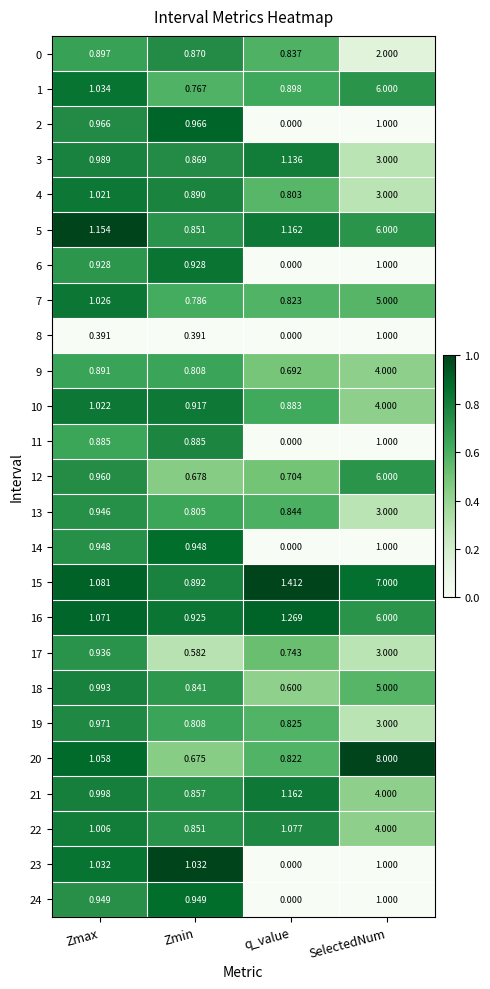

Where is 13 nearest to the value 1?

Zmax